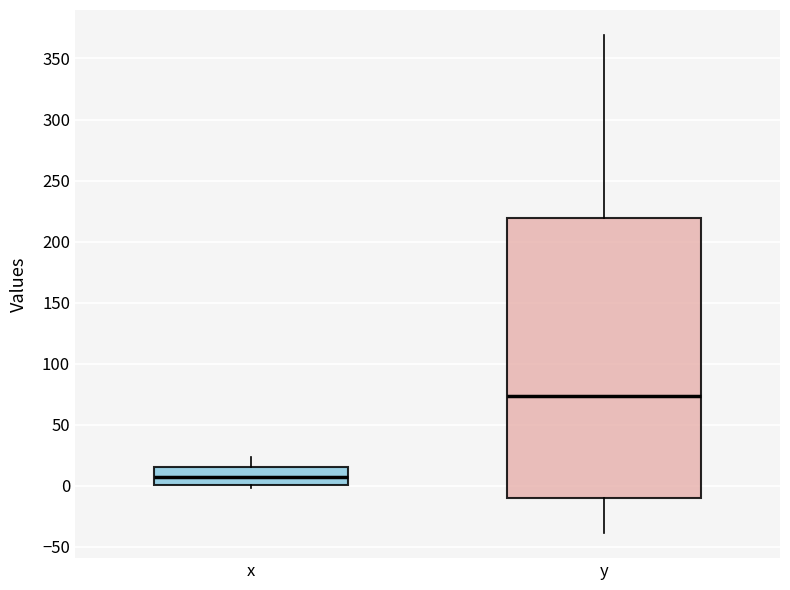

Where is the upper edge of the box for y on the y-axis? The values are not printed on the chart, so give them approximately, as read against the axis.

220